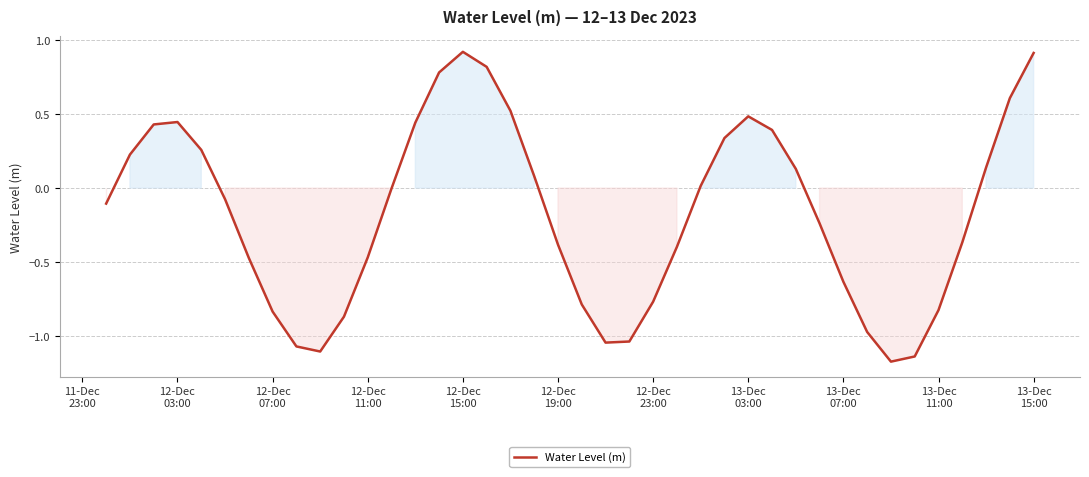

What is the greatest value displayed?

0.9